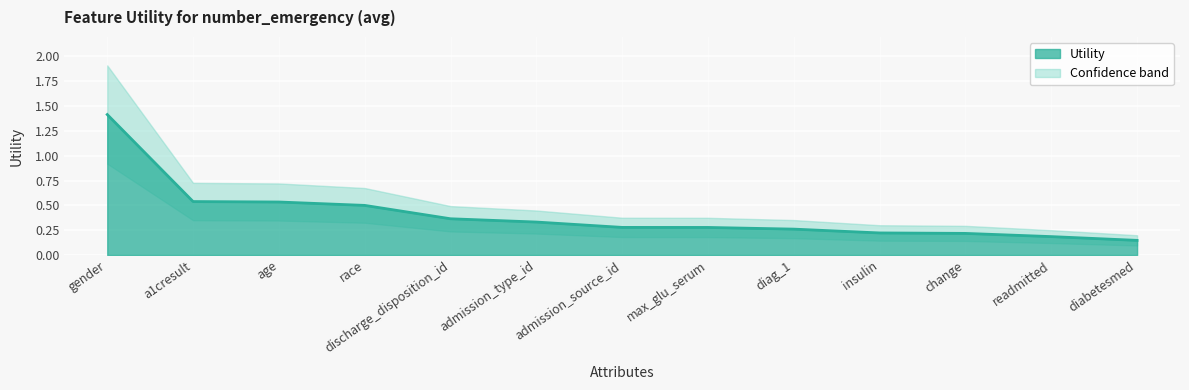

Which label corresponds to the smallest value in the chart?

diabetesmed